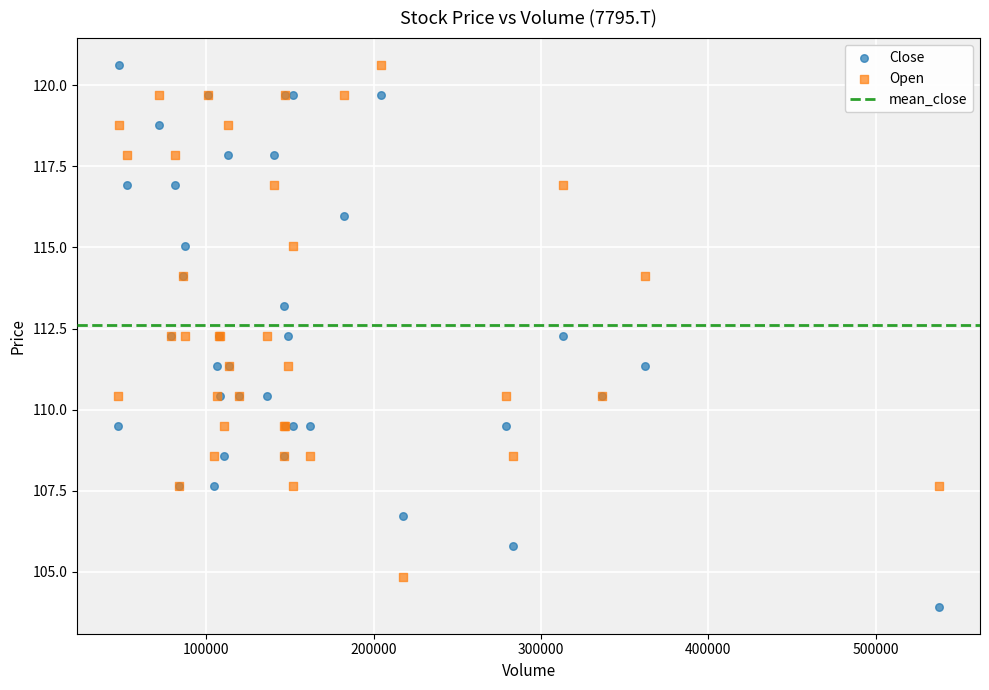

Which series contains the lowest Y value?

Close